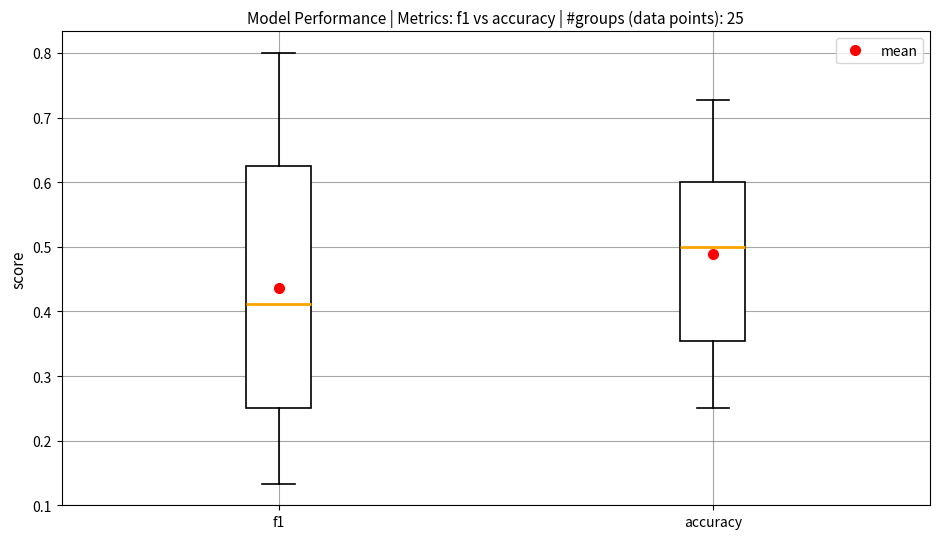

Reading left to right, read every box against the y-axis: the position of its median line, the range the box covers, and the ends of its whiskers. The values are not printed on the chart, so give them approximately, as read against the axis.

f1: median 0.41, box 0.25 to 0.63, whiskers 0.13 to 0.80
accuracy: median 0.50, box 0.35 to 0.60, whiskers 0.25 to 0.73